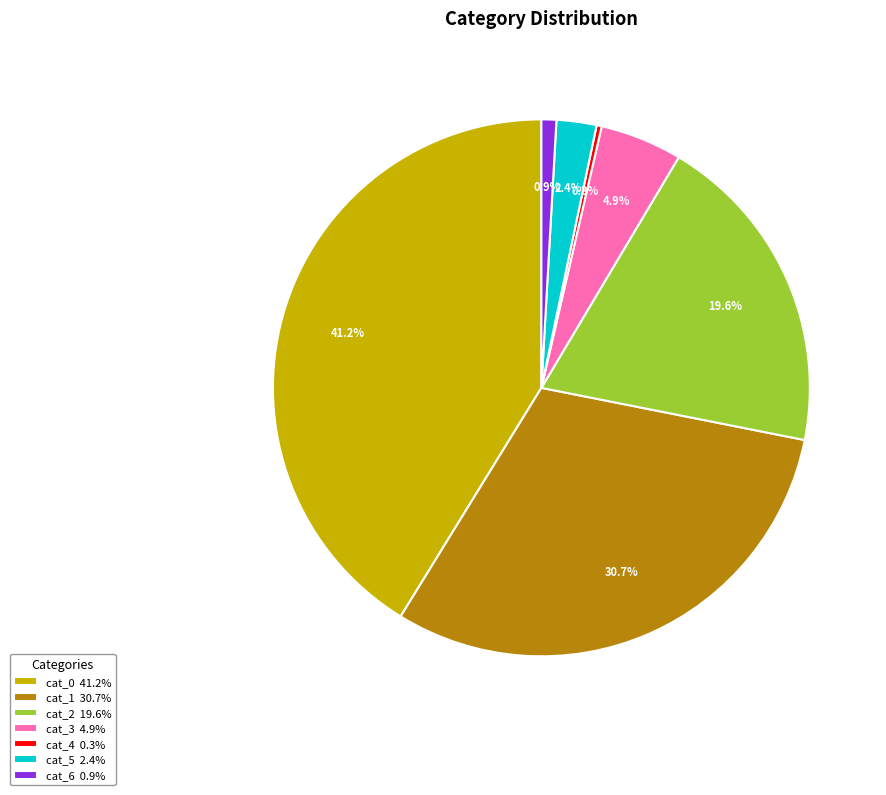

Which has a higher value, cat_2 19.6% or cat_1 30.7%?

cat_1 30.7%